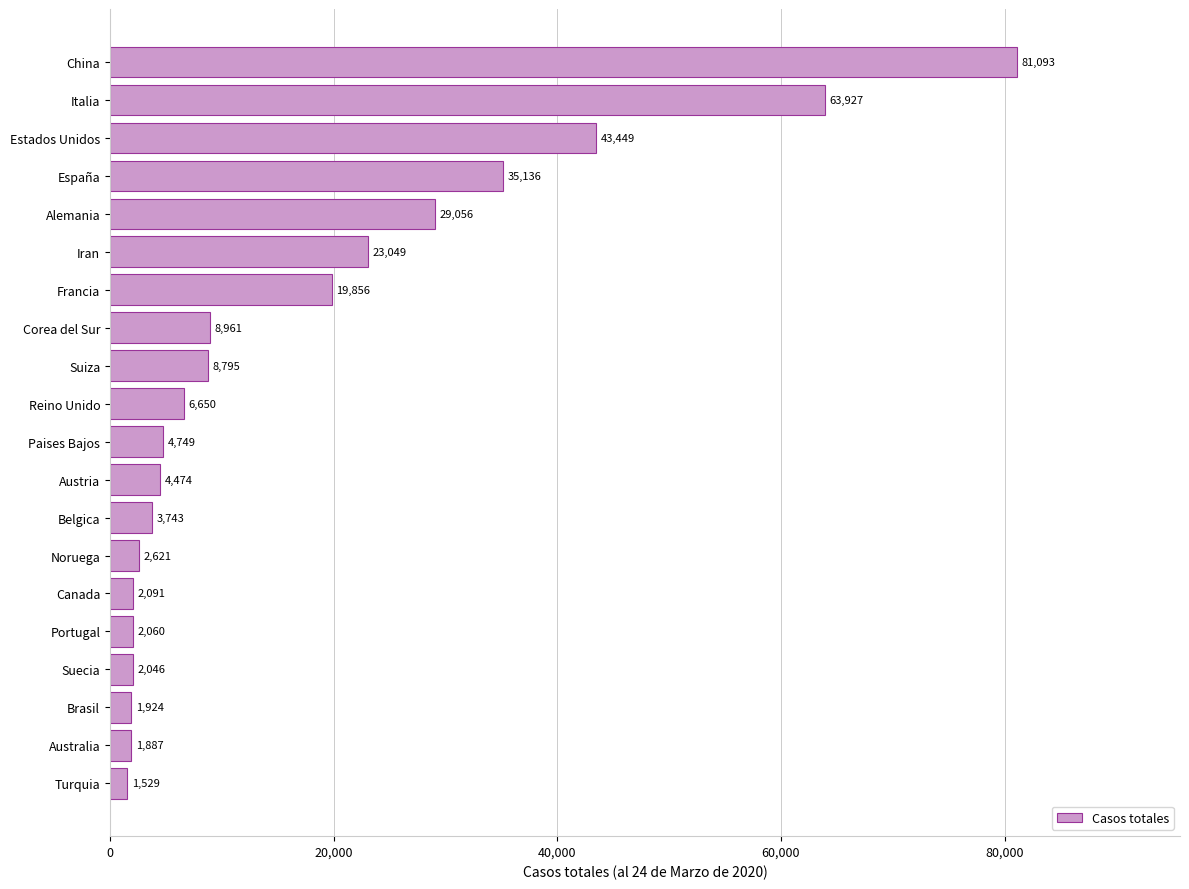

Reading top to bottom, what are all the values shown in this chart?

81093	63927	43449	35136	29056	23049	19856	8961	8795	6650	4749	4474	3743	2621	2091	2060	2046	1924	1887	1529